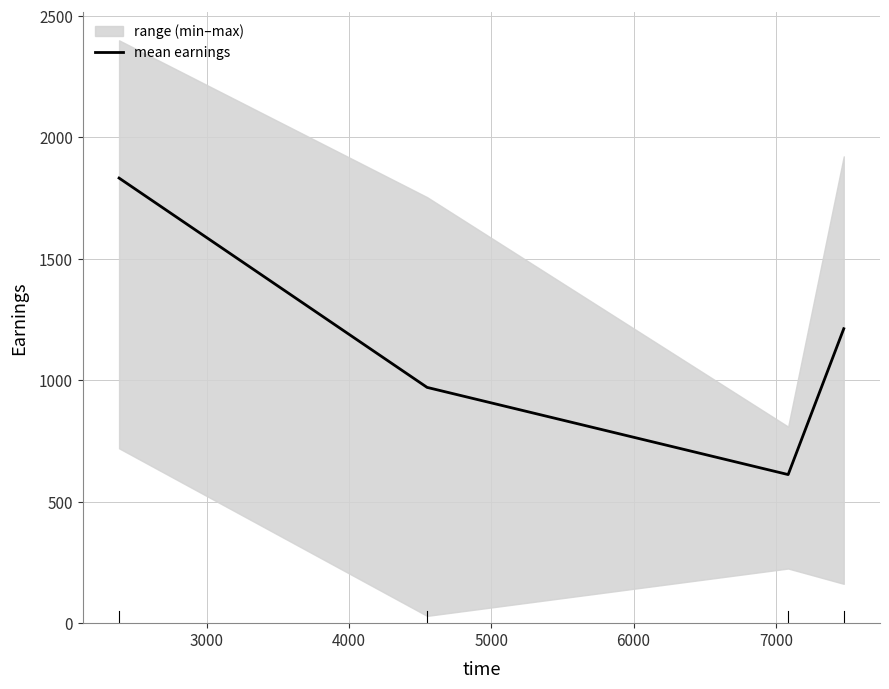

How many values in the mean earnings series are below 1212?

2